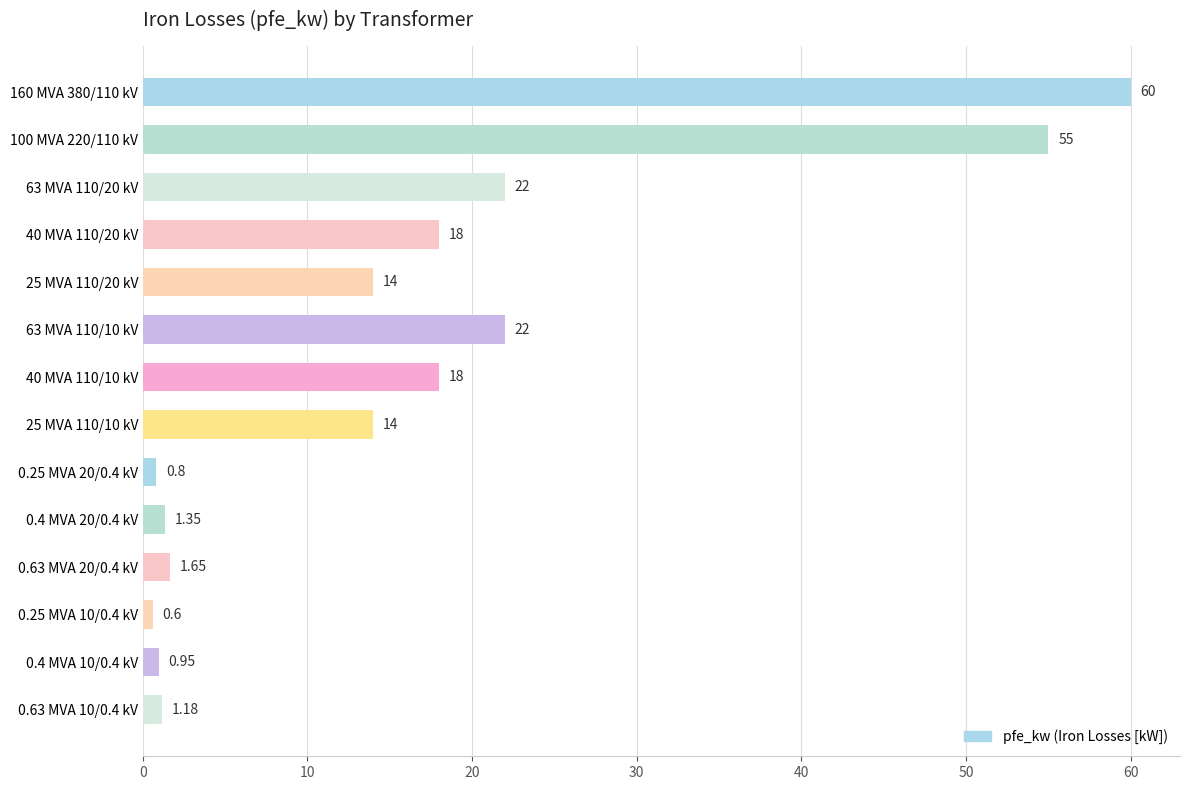

What is the change in value from 63 MVA 110/10 kV to 25 MVA 110/10 kV?

-8.0